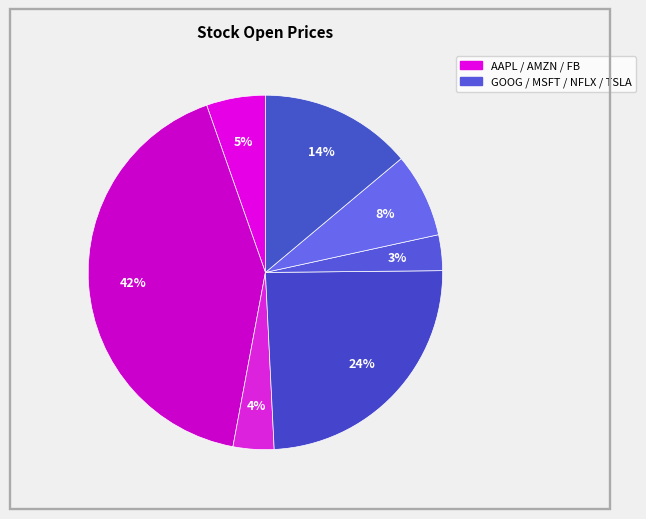

How many segments does this pie chart have?

7